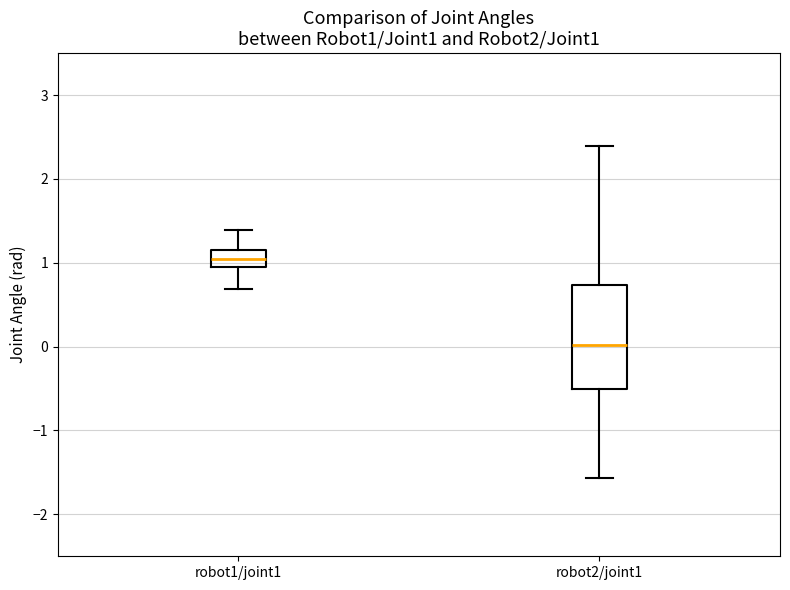

Which box is the tallest, from its lower edge to its upper edge?

robot2/joint1